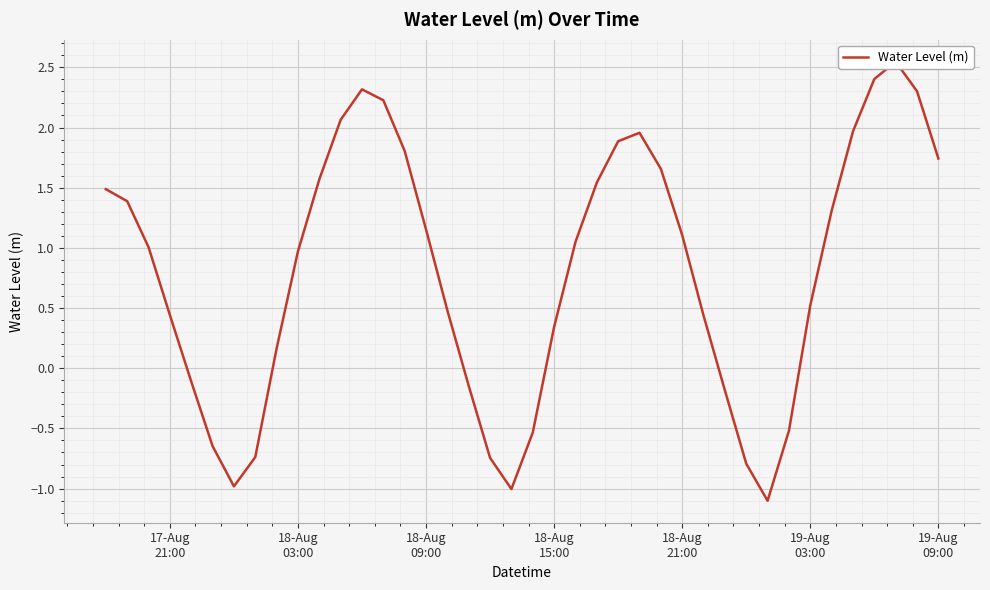

How many data points does each series have?

40